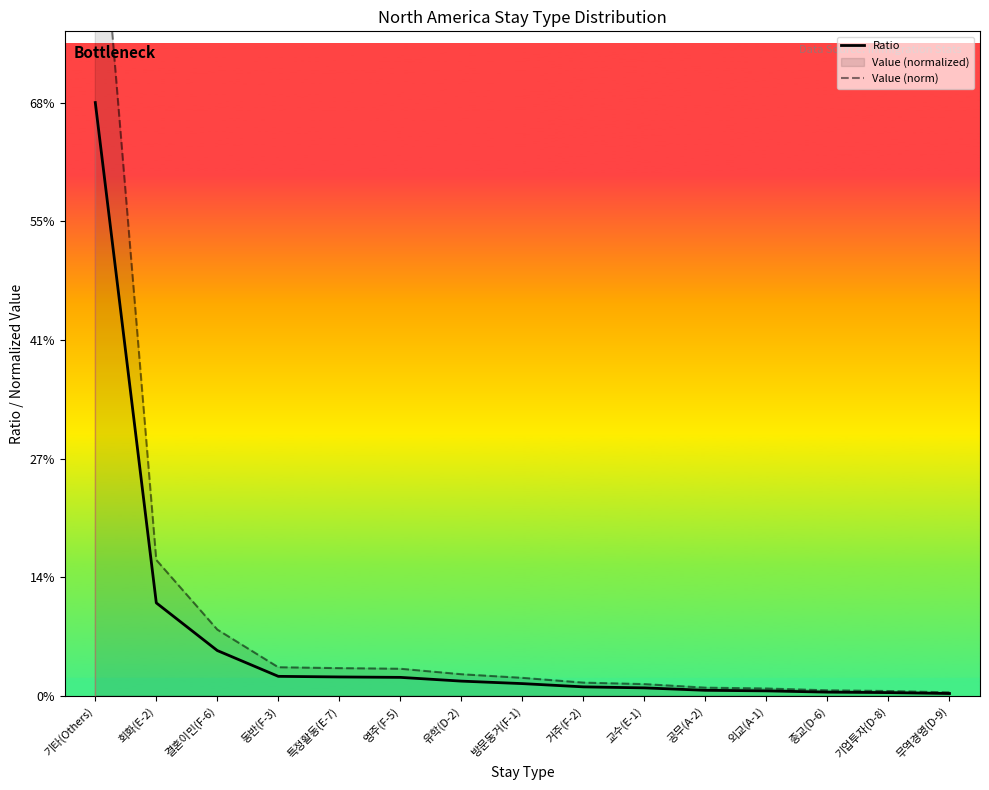

Where is Value (norm) nearest to the value 0?

무역경영(D-9)